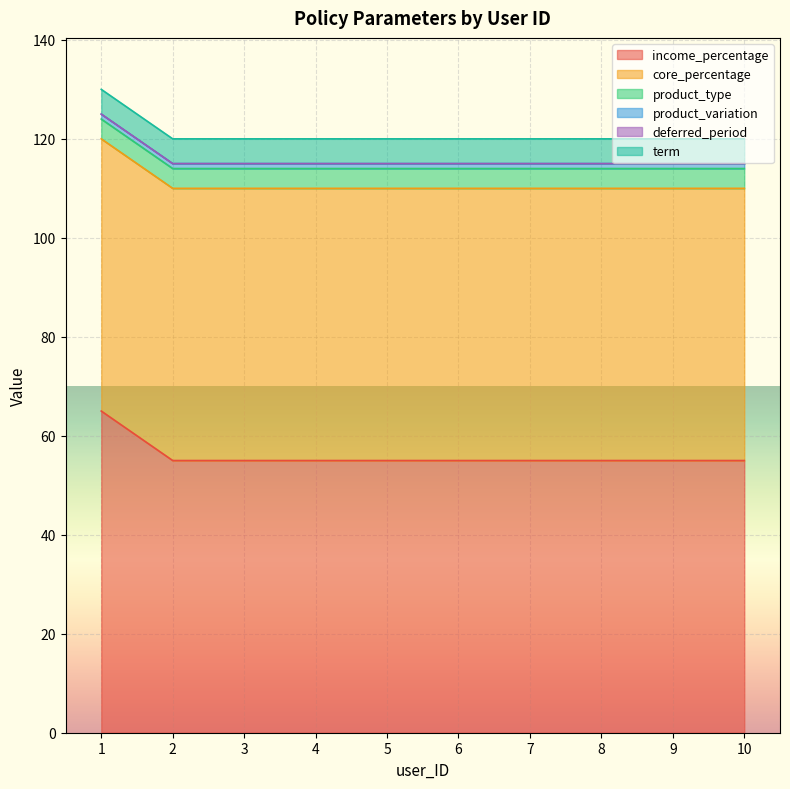

Where is core_percentage nearest to the value 55?

1